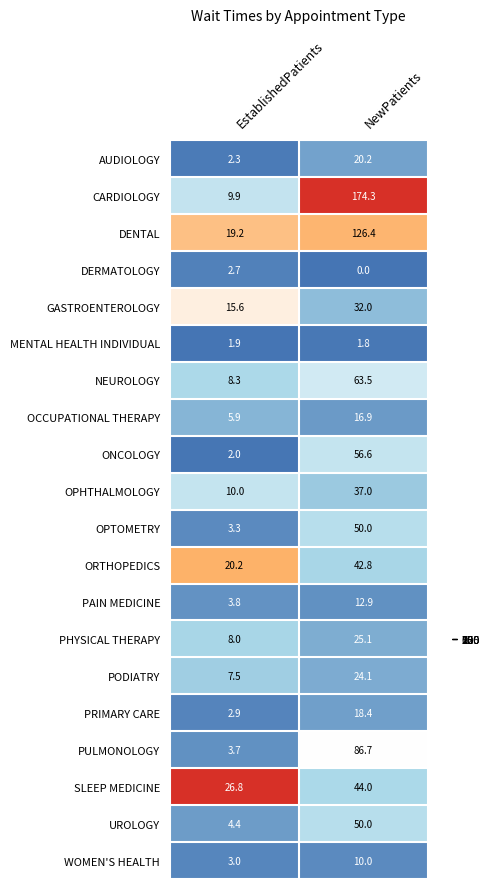

What is the minimum value for GASTROENTEROLOGY?

15.6